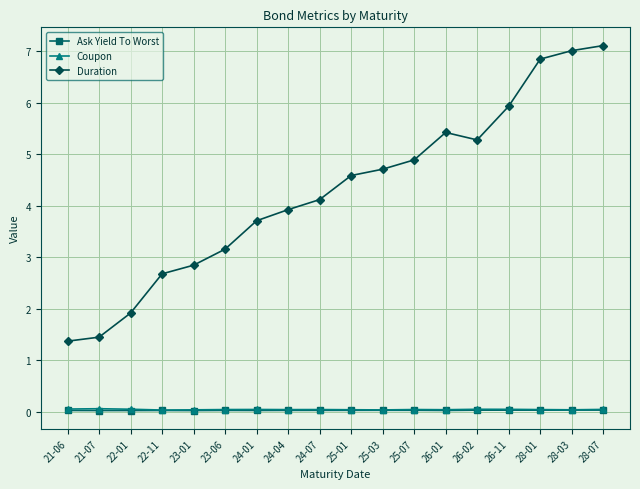

The Duration series shows 2.8 at 23-01. True or false?

True